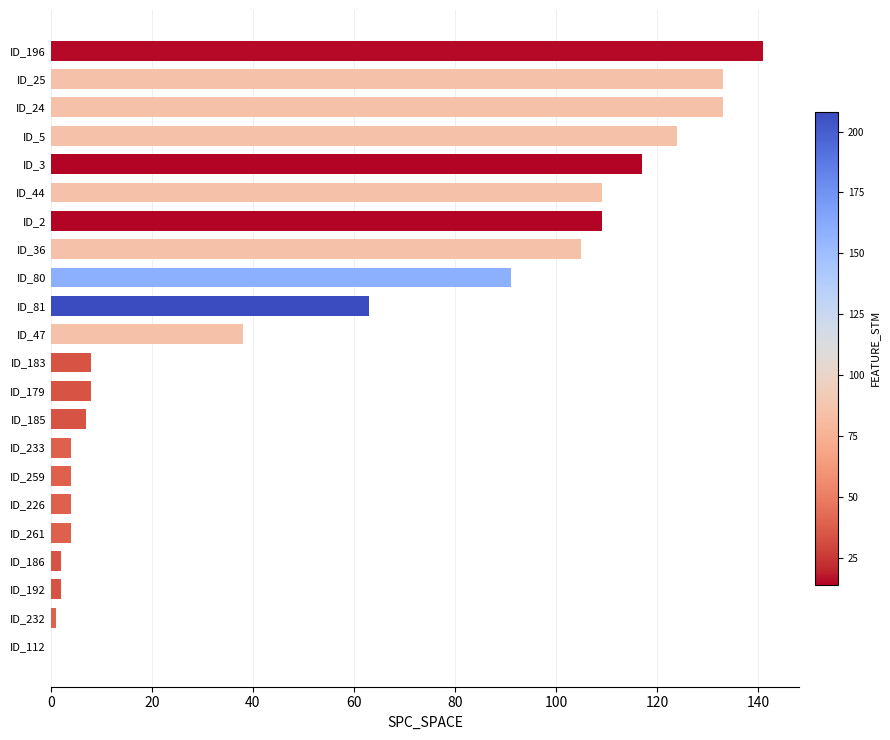

The value at ID_183 is 8. True or false?

True